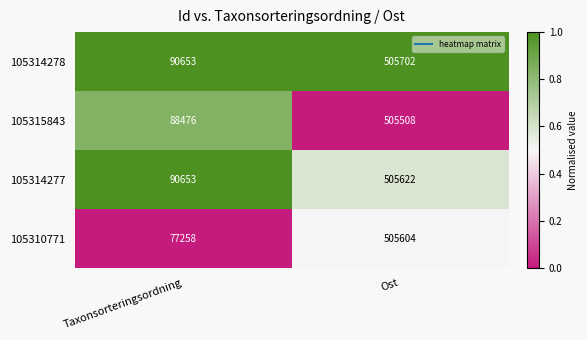

Between Taxonsorteringsordning and Ost, which series saw the biggest shift?

105310771